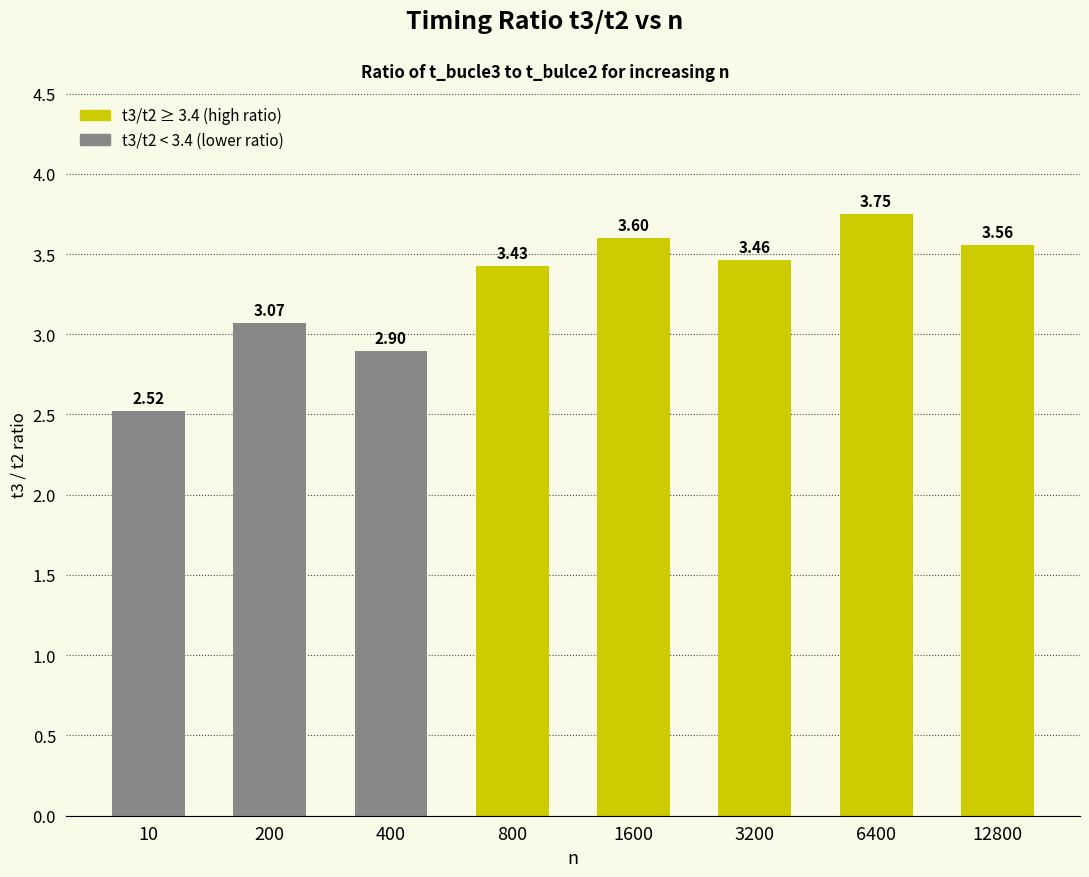

How many data points are above 3?

6